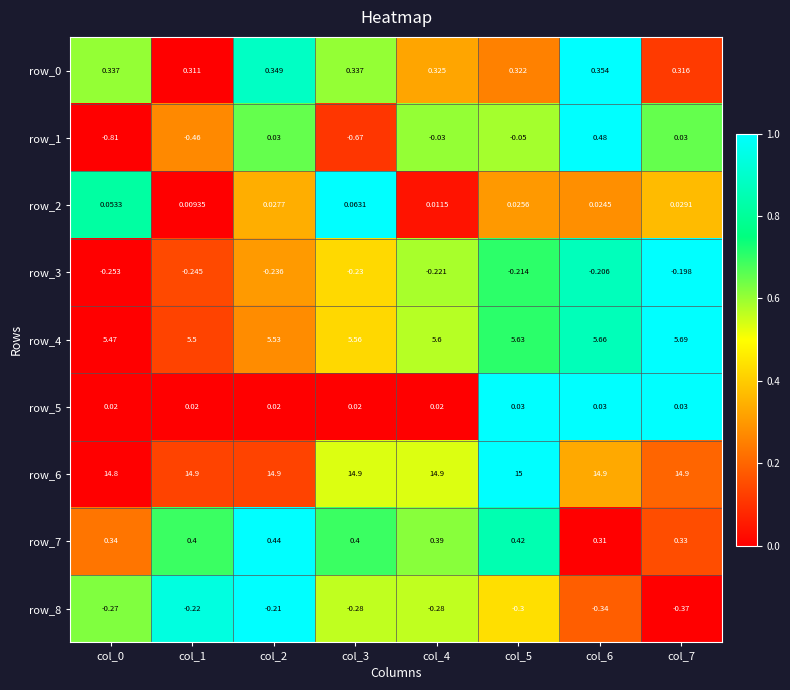

Count the row_7 values in the range 0 to 1.

8